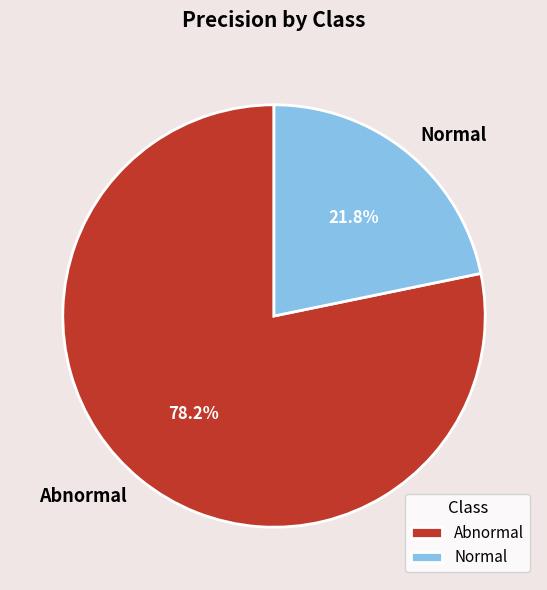

The Normal slice represents 22% of the pie. True or false?

True